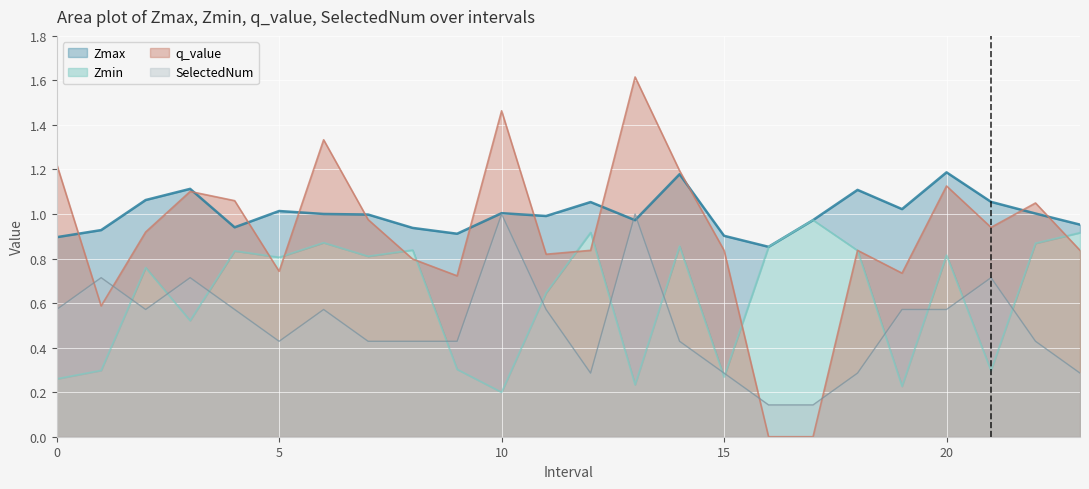

At which category is the sum across all series the highest?

13